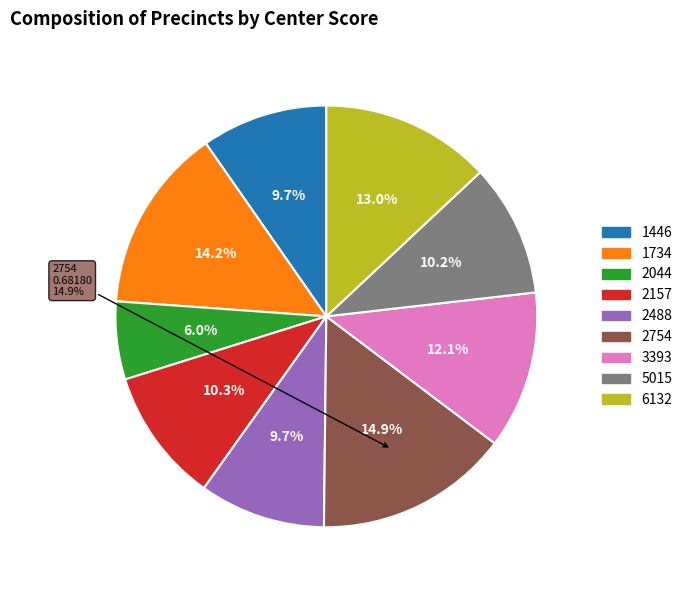

To the nearest percent, what is the average slice percentage?

11%